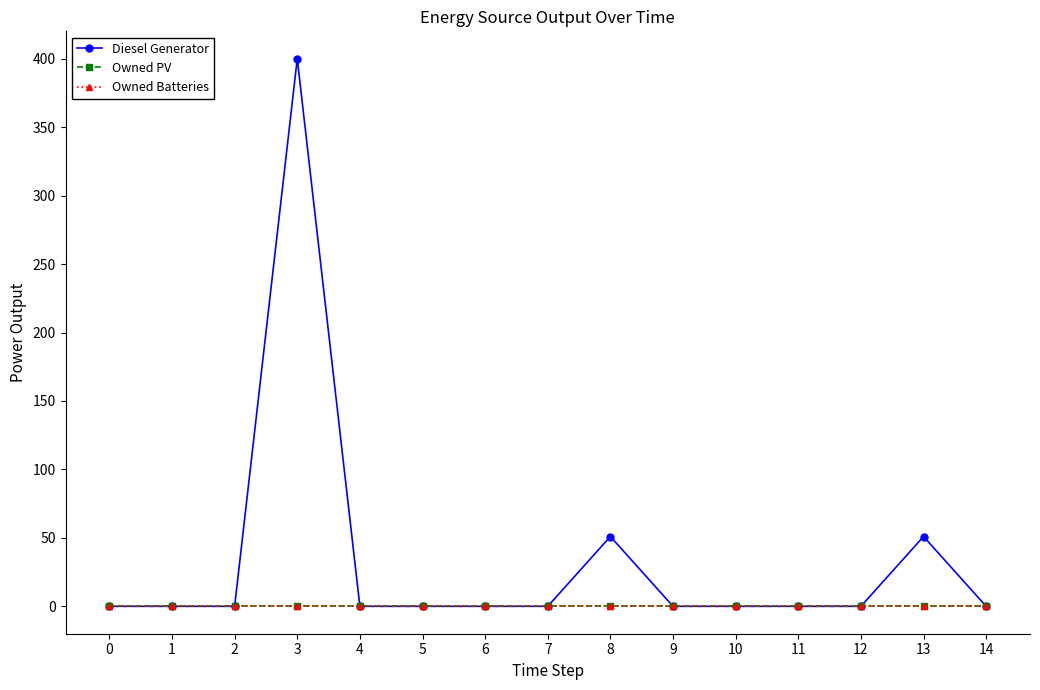

Reading left to right, what are all the values shown in this chart?

Diesel Generator: 0=0.0	1=0.0	2=0.0	3=400.0	4=0.0	5=0.0	6=0.0	7=0.0	8=51.0	9=0.0	10=0.0	11=0.0	12=0.0	13=51.0	14=0.0
Owned PV: 0=0.0	1=0.0	2=0.0	3=0.0	4=0.0	5=0.0	6=0.0	7=0.0	8=0.0	9=0.0	10=0.0	11=0.0	12=0.0	13=0.0	14=0.0
Owned Batteries: 0=0.0	1=0.0	2=0.0	3=0.0	4=0.0	5=0.0	6=0.0	7=0.0	8=0.0	9=0.0	10=0.0	11=0.0	12=0.0	13=0.0	14=0.0